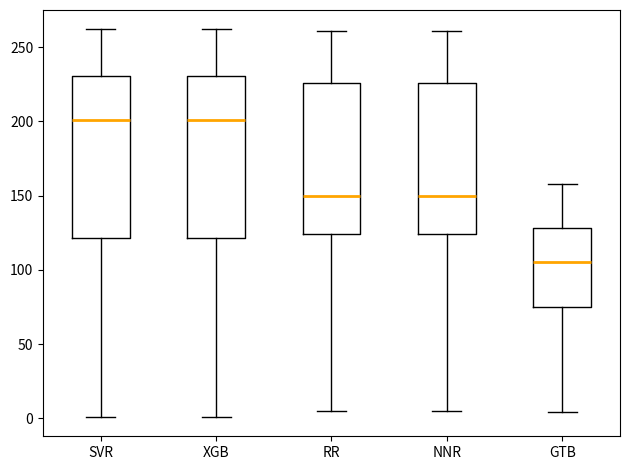

Reading left to right, read every box against the y-axis: the position of its median line, the range the box covers, and the ends of its whiskers. The values are not printed on the chart, so give them approximately, as read against the axis.

SVR: median 200, box 120 to 230, whiskers 0 to 260
XGB: median 200, box 120 to 230, whiskers 0 to 260
RR: median 150, box 125 to 225, whiskers 5 to 260
NNR: median 150, box 125 to 225, whiskers 5 to 260
GTB: median 105, box 75 to 130, whiskers 5 to 160